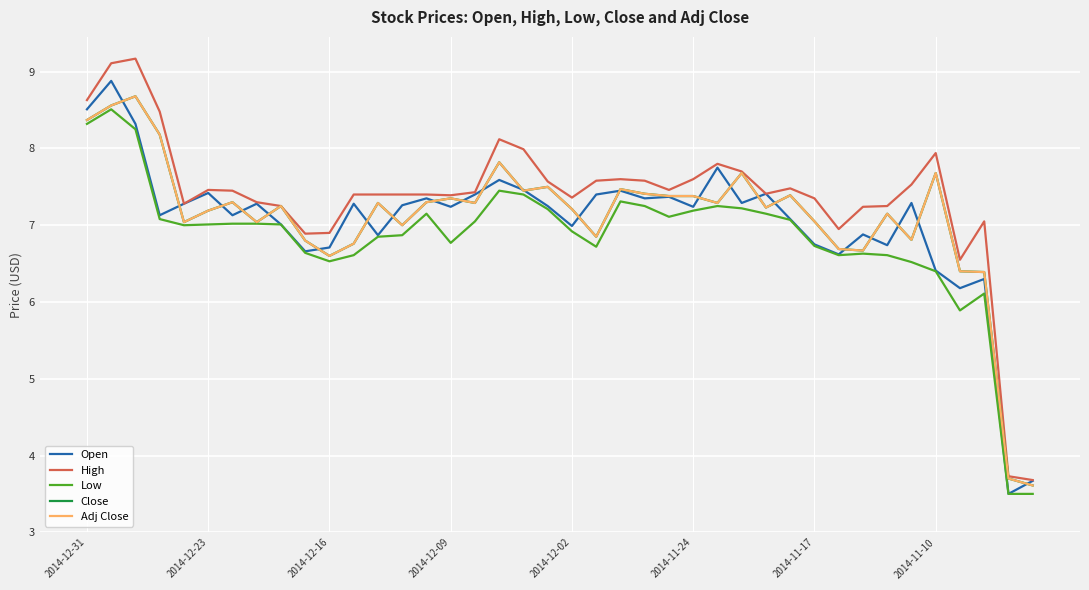

At how many categories does at least one series exceed 5?

38